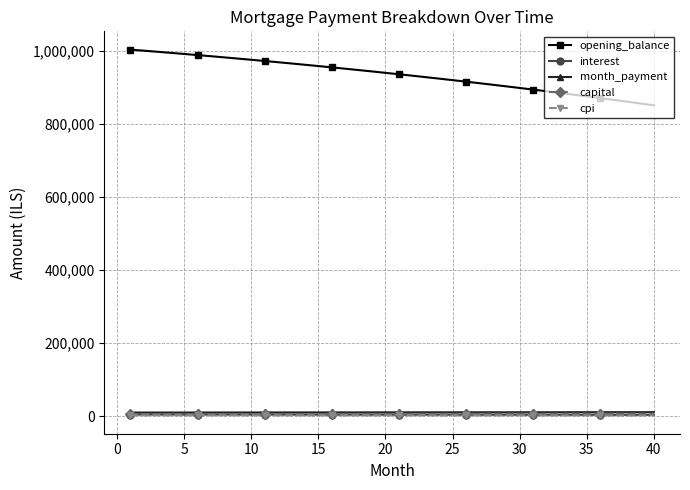

Which series has the widest spread of values?

opening_balance